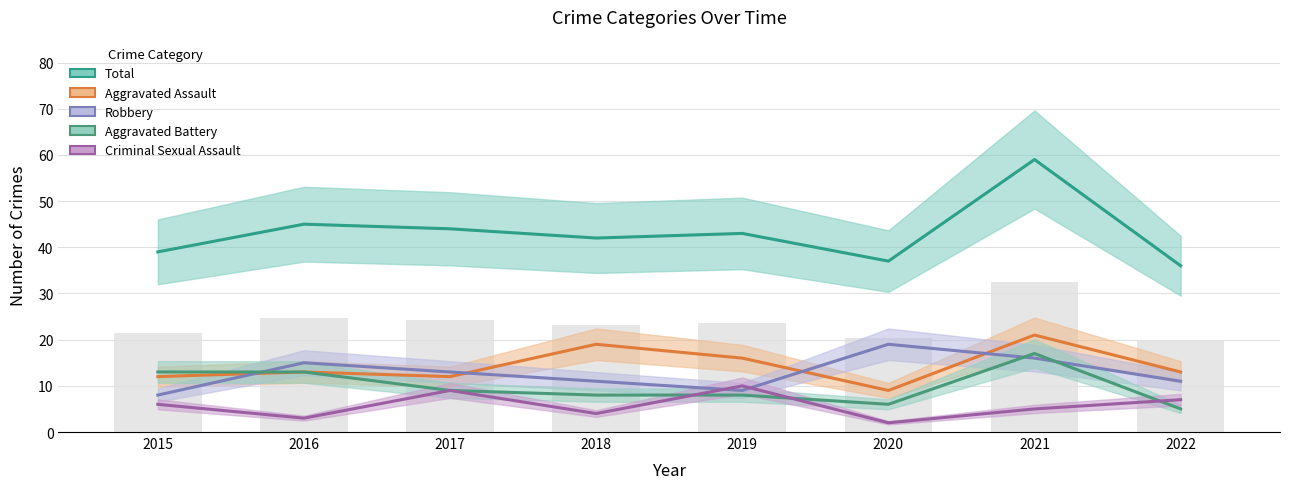

At which label is Total closest to 47?

2016